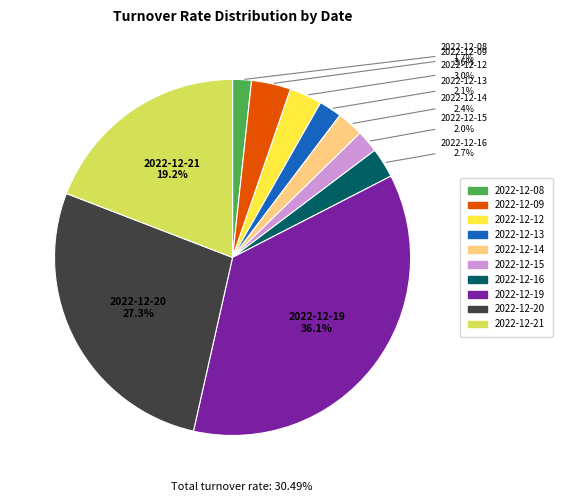

Which category has the biggest portion of the pie?

2022-12-19